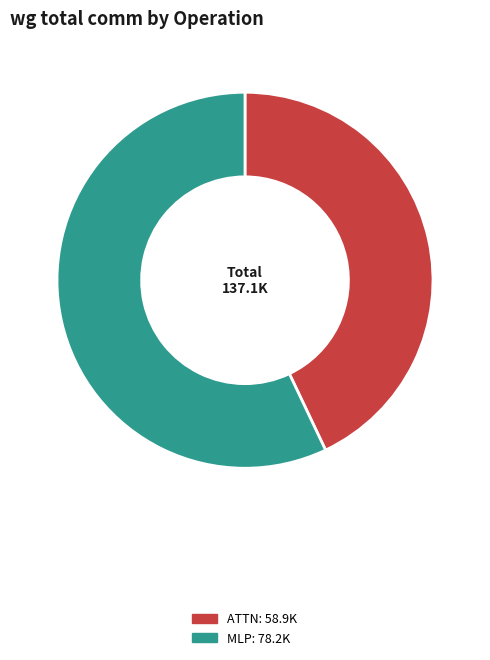

Does any single category account for the majority?

Yes